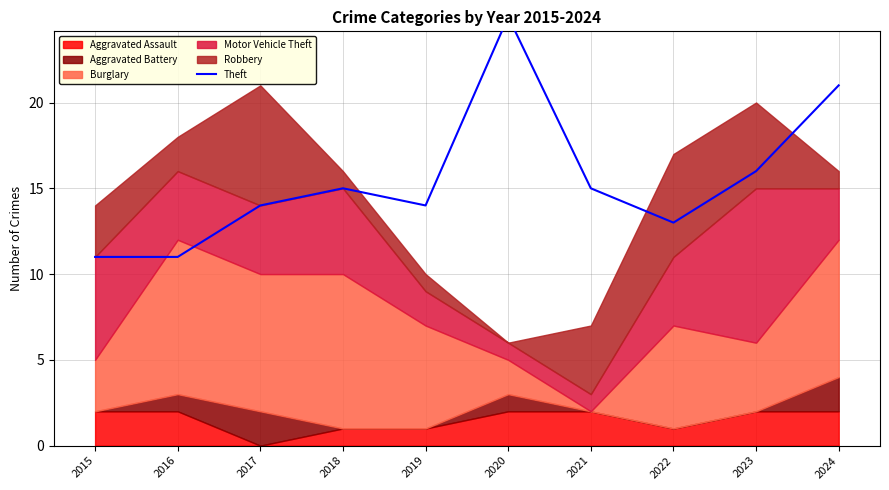

The value at 2023 is 7. True or false?

False